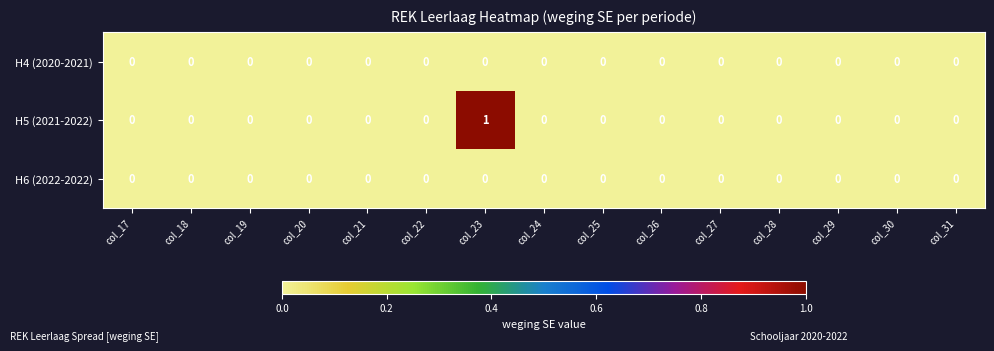

Which series changed the most between col_17 and col_23?

H5 (2021-2022)